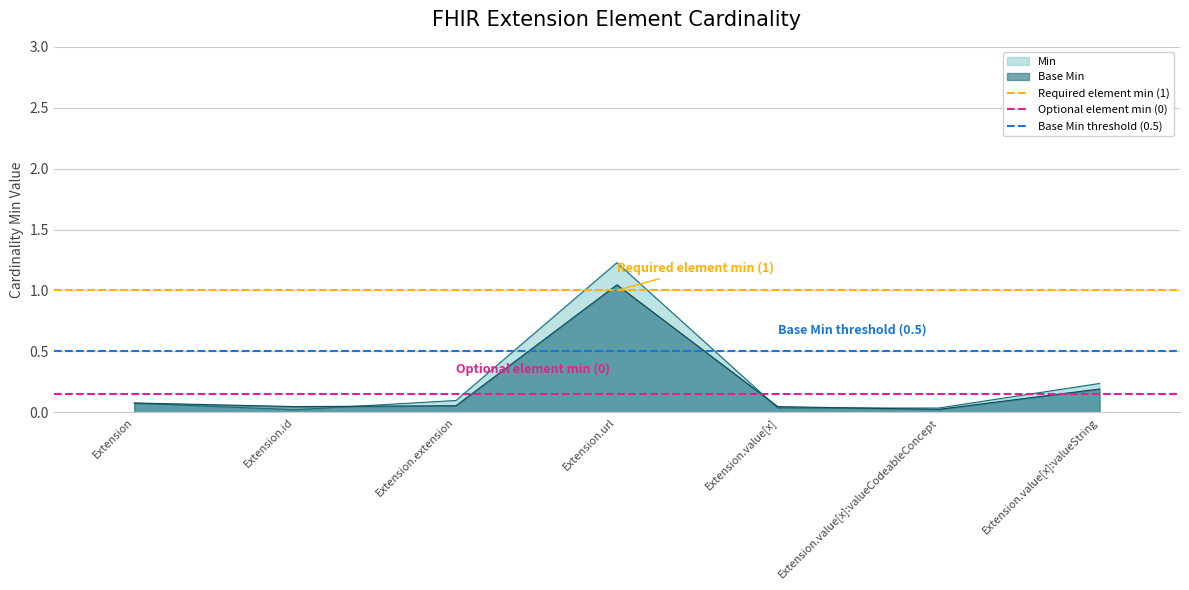

Which series has the largest total across all categories?

Required element min (1)